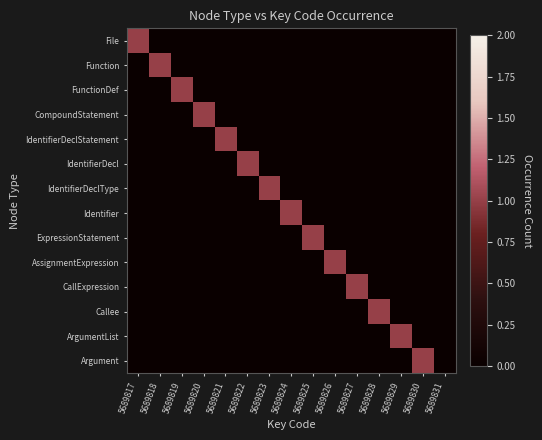

Which series changed the most between 5689821 and 5689830?

IdentifierDeclStatement